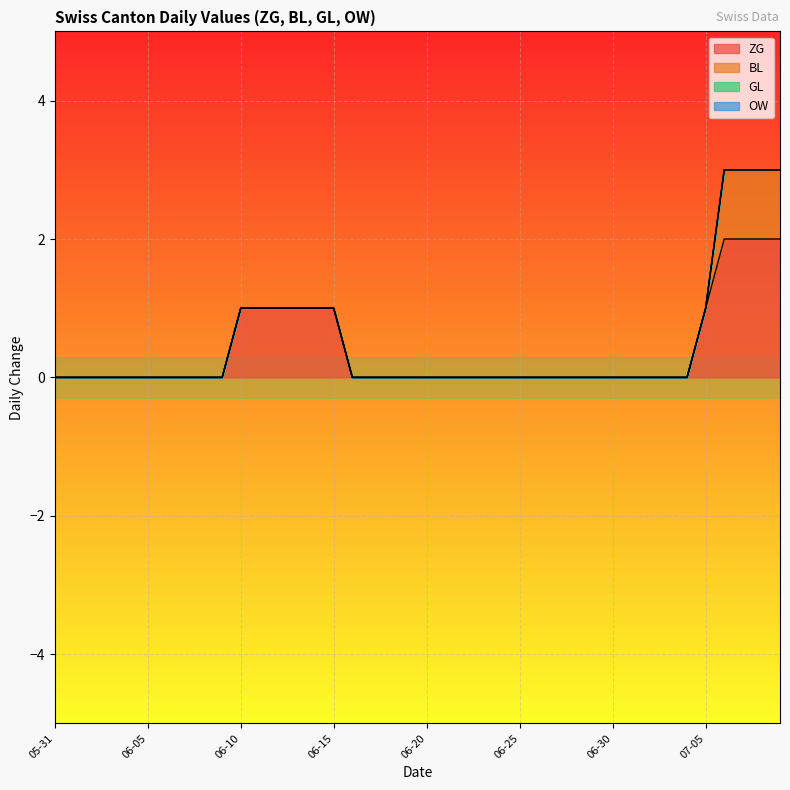

What position from the right is 2020-06-12?

28